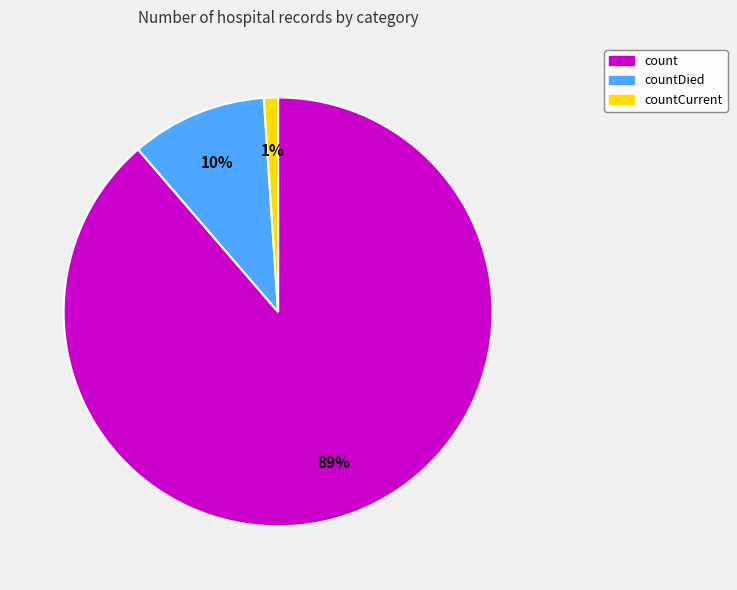

Which category has the smallest portion of the pie?

countCurrent